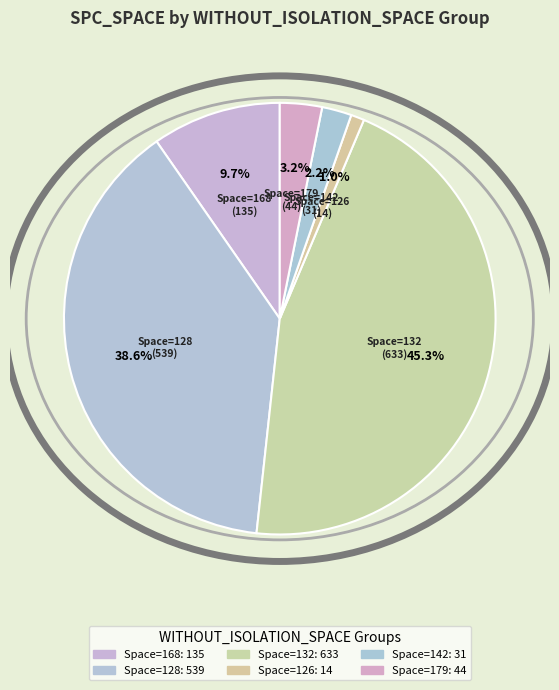

Count the number of slices in the pie.

6